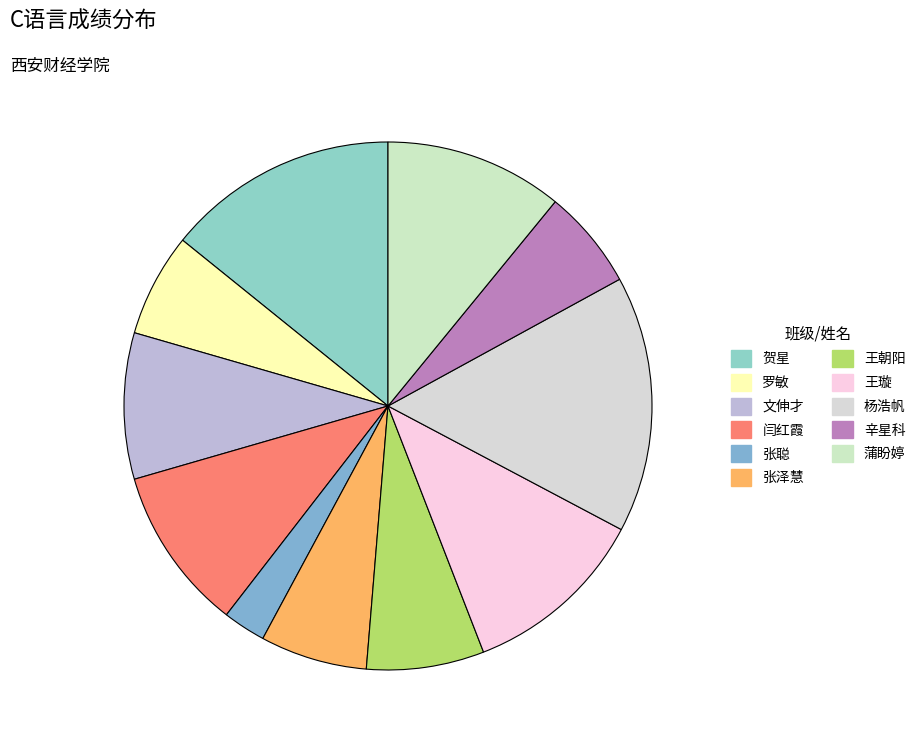

Which category has the biggest portion of the pie?

杨浩帆